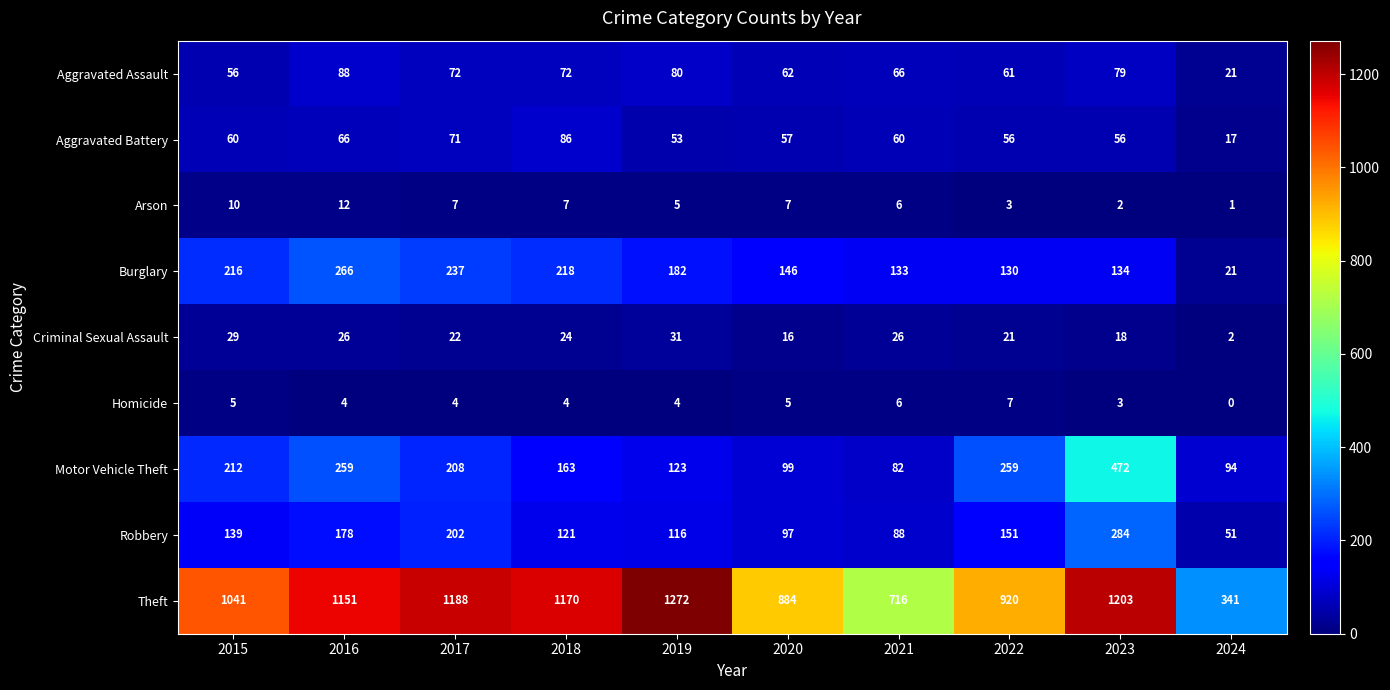

Rank the series by their maximum value, from highest to lowest.

Theft, Motor Vehicle Theft, Robbery, Burglary, Aggravated Assault, Aggravated Battery, Criminal Sexual Assault, Arson, Homicide